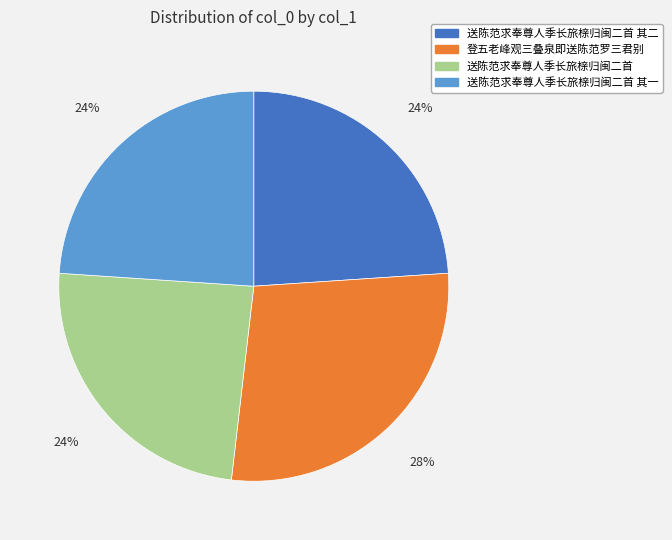

Does any single category account for the majority?

No